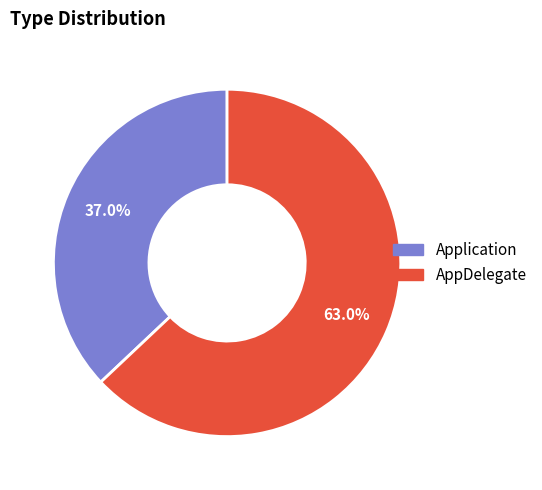

True or false: Application accounts for 37% of the total.

True